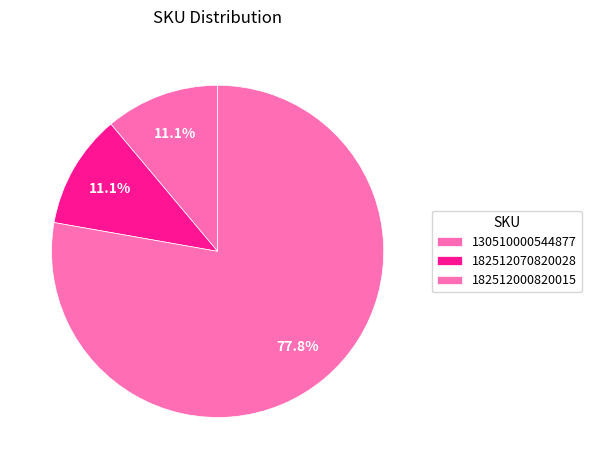

What percentage is the 182512000820015 slice, to the nearest percent?

78%